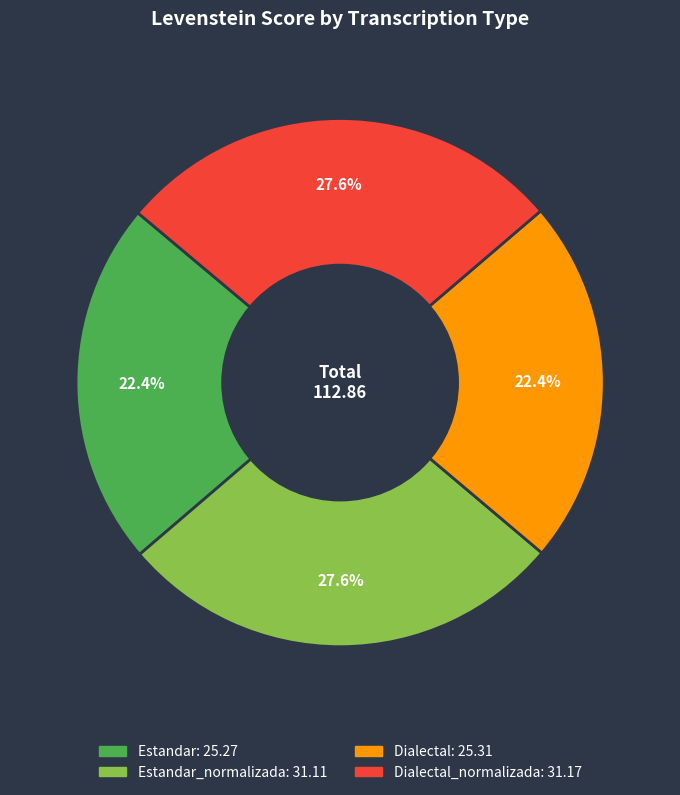

Is there a majority slice in this chart?

No